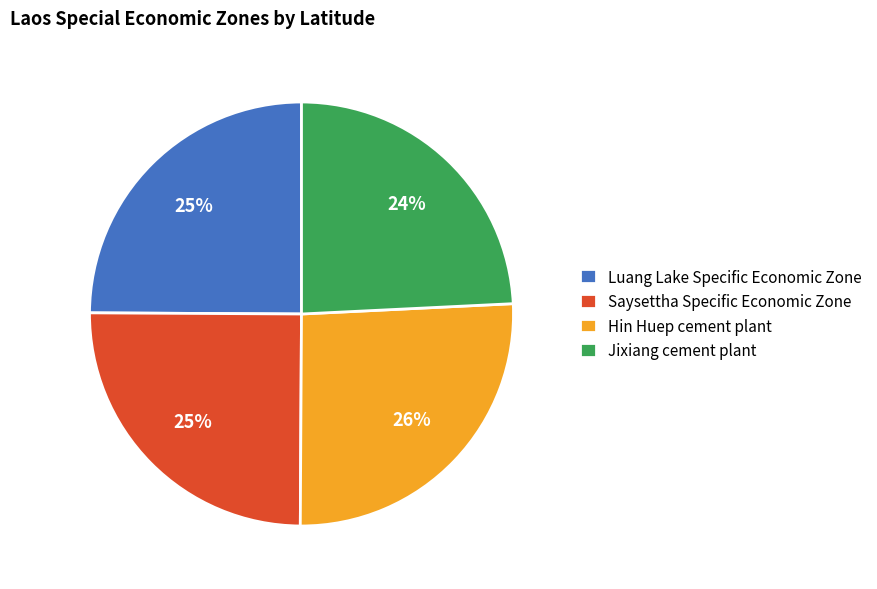

Approximately how many times larger is the value at Saysettha Specific Economic Zone compared to Luang Lake Specific Economic Zone?

1.0